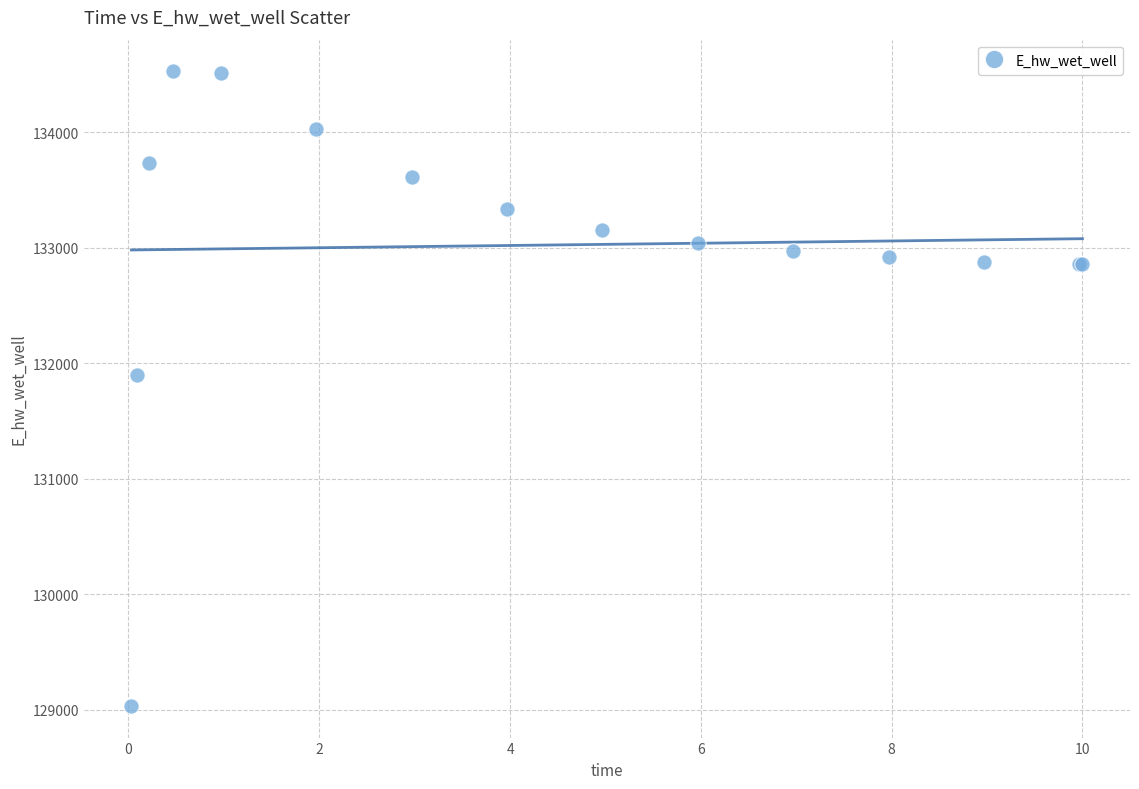

What Y value in the scatter plot is closest to 131779?

131898.8